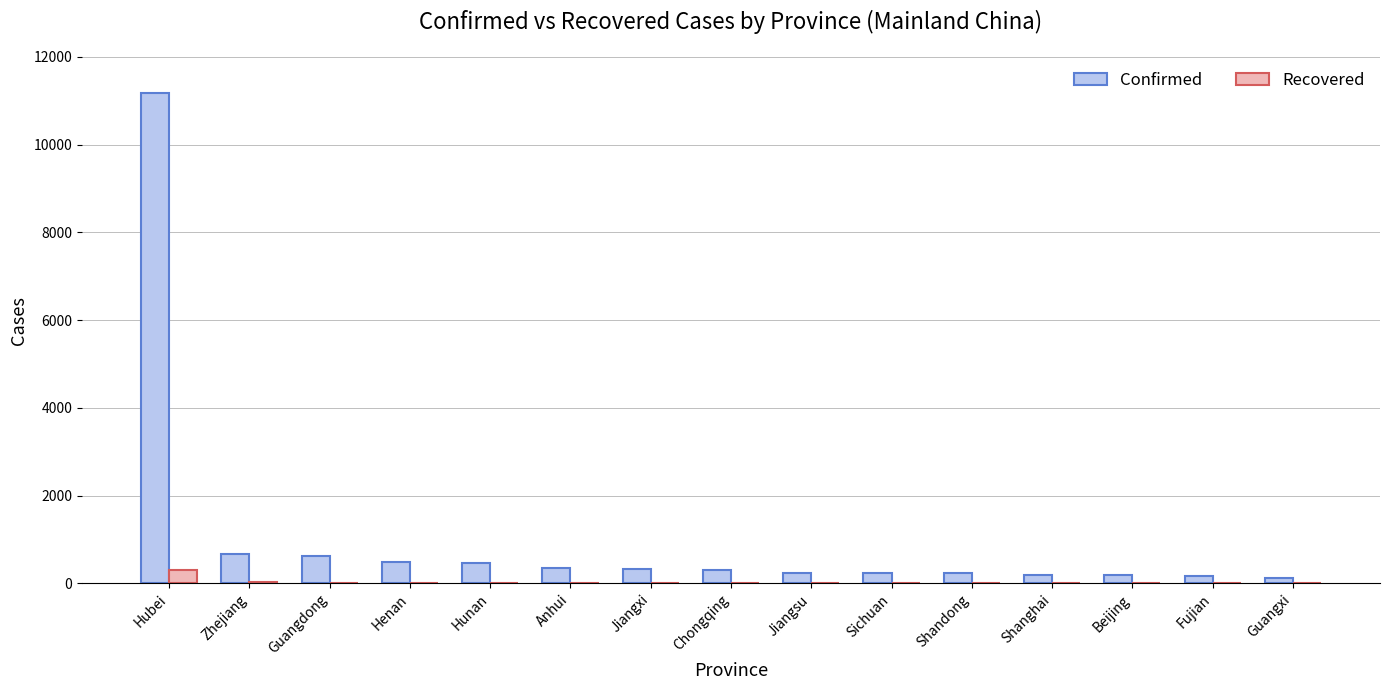

The Recovered series shows 7 at Anhui. True or false?

True